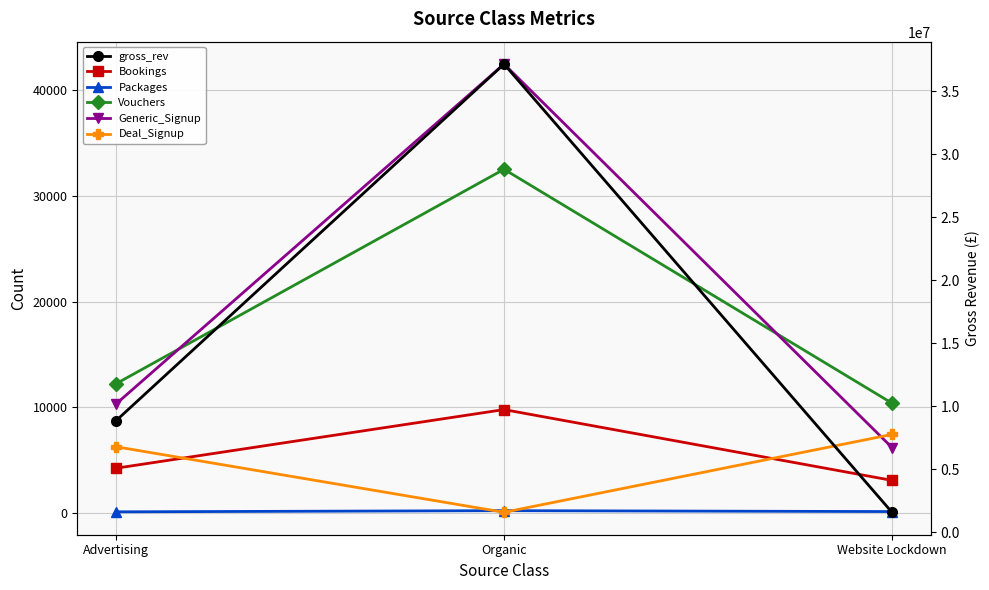

Which series has the largest total across all categories?

gross_rev